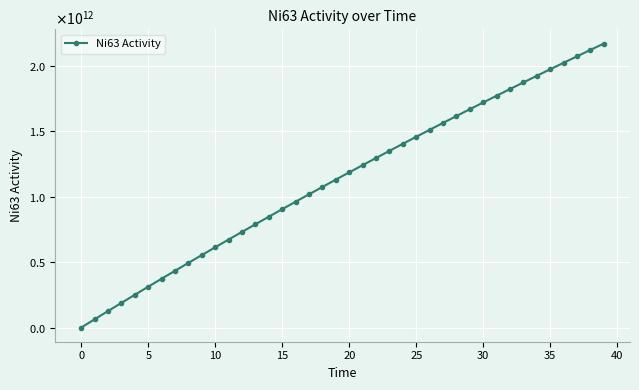

Reading left to right, extract all data points from this chart.

0.0	63317987321.8	126199041576.6	188646178063.9	250662389887.9	312250650090.8	373413911670.0	434155107577.8	494477150721.6	554382933963.8	613875330122.1	672957191968.8	731632035405.5	789903608246.2	847774550980.8	905247480849.2	962325002868.6	1019009709833.1	1075304182313.8	1131210988659.0	1186732684994.1	1241871815221.6	1296630911021.1	1351012491849.1	1405019064939.4	1458653125302.8	1511917155727.2	1564813626777.6	1617344996796.0	1669513711901.6	1721322205990.6	1772772900736.4	1823868205589.3	1874610517776.9	1925002222303.6	1975045691951.3	2024743287278.6	2074097356621.3	2123110236092.5	2171784249581.0